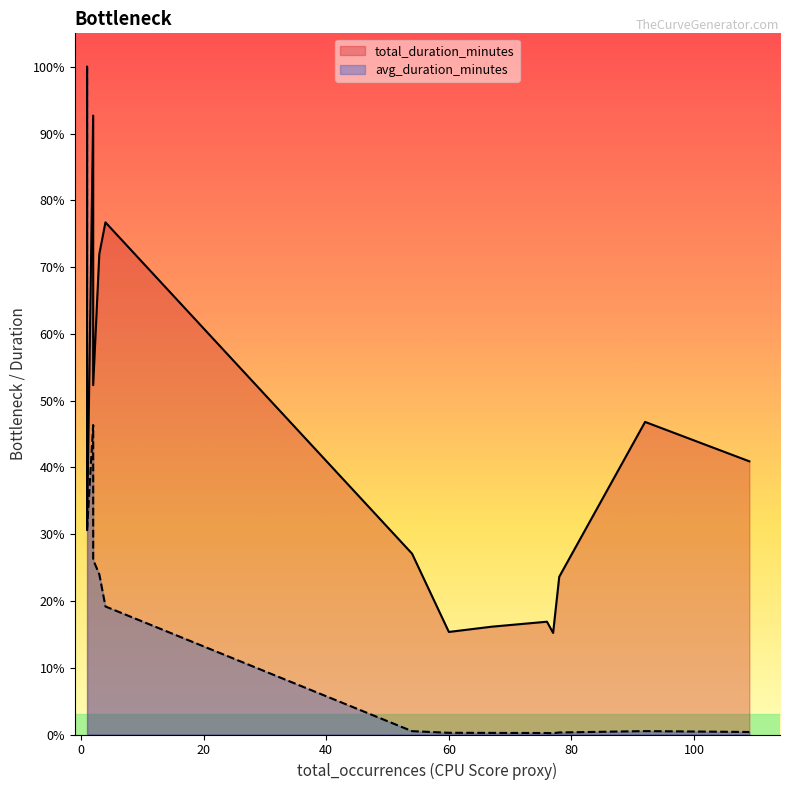

What are all the series names shown in the legend?

total_duration_minutes, avg_duration_minutes